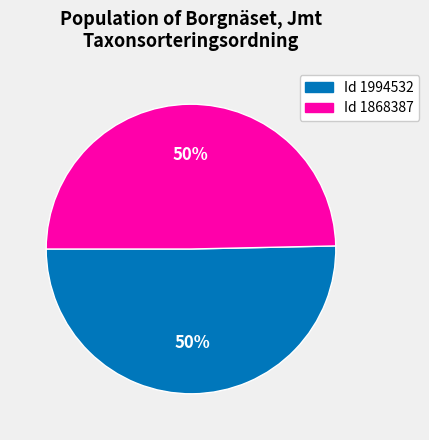

How many segments does this pie chart have?

2